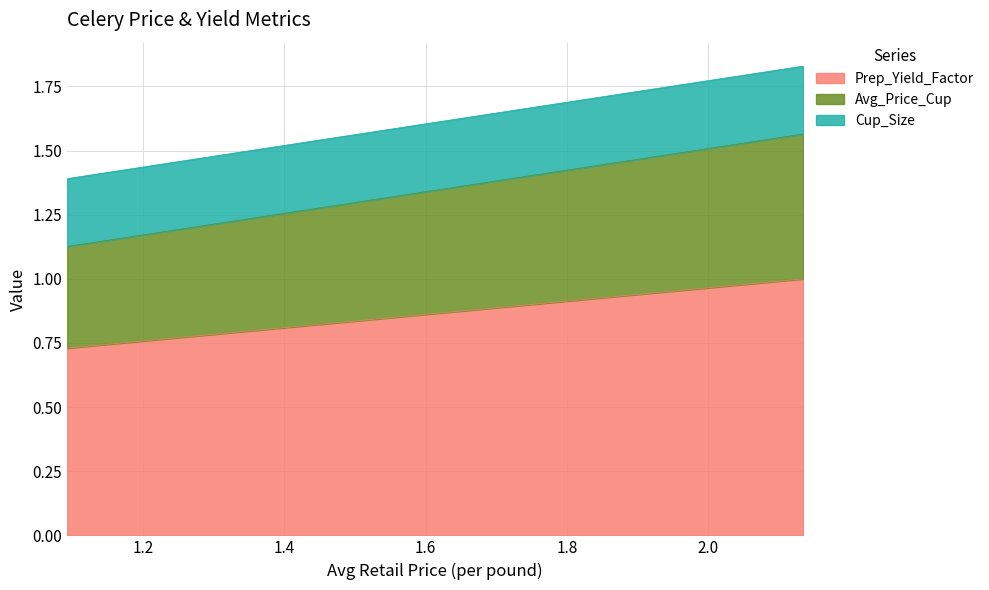

Which category has the lowest value across all series?

1.0928457916